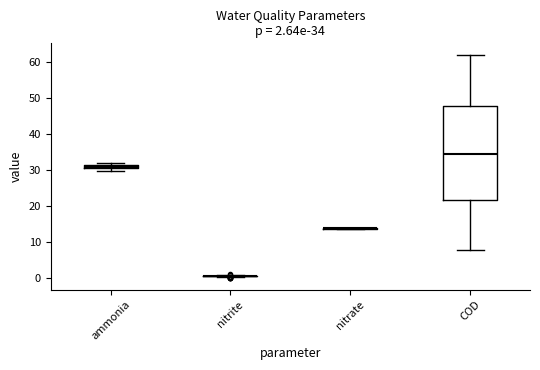

Which box is the tallest, from its lower edge to its upper edge?

COD